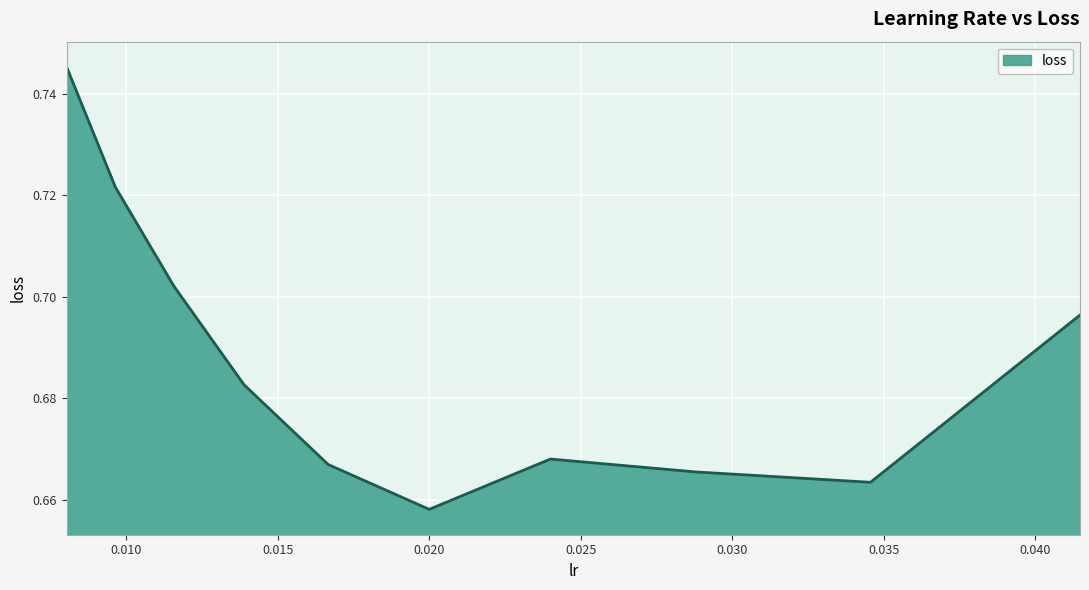

True or false: there are more than 0 points higher than both neighbors.

True